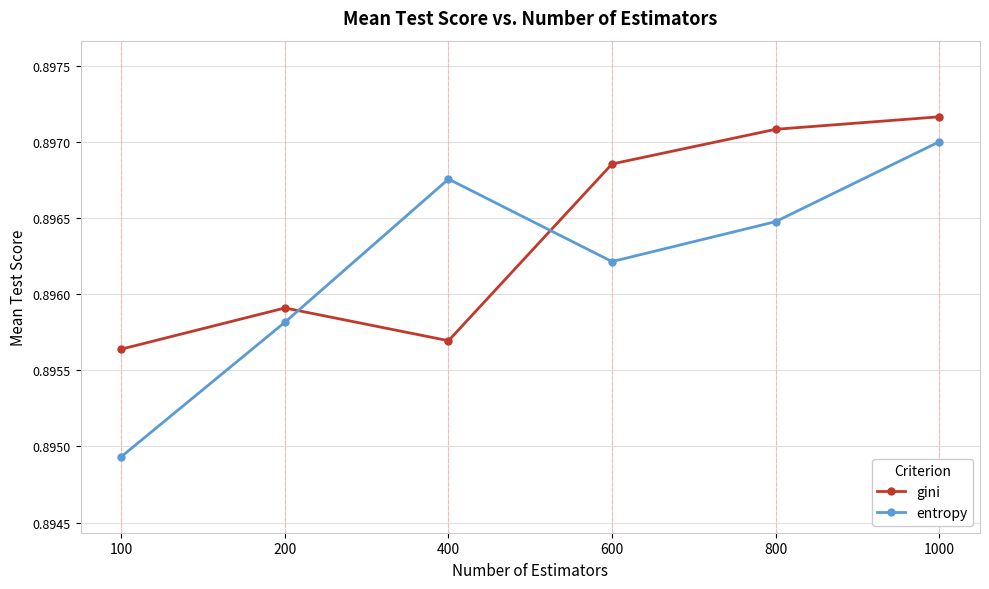

At which label is entropy closest to 0?

100